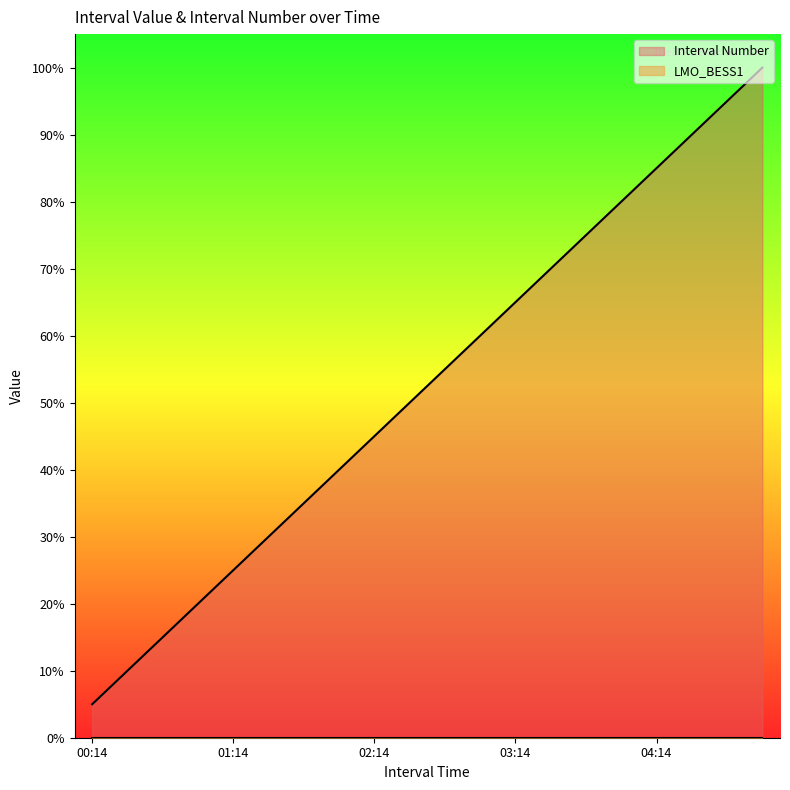

True or false: the data shows 93.0 at 03:29.

False